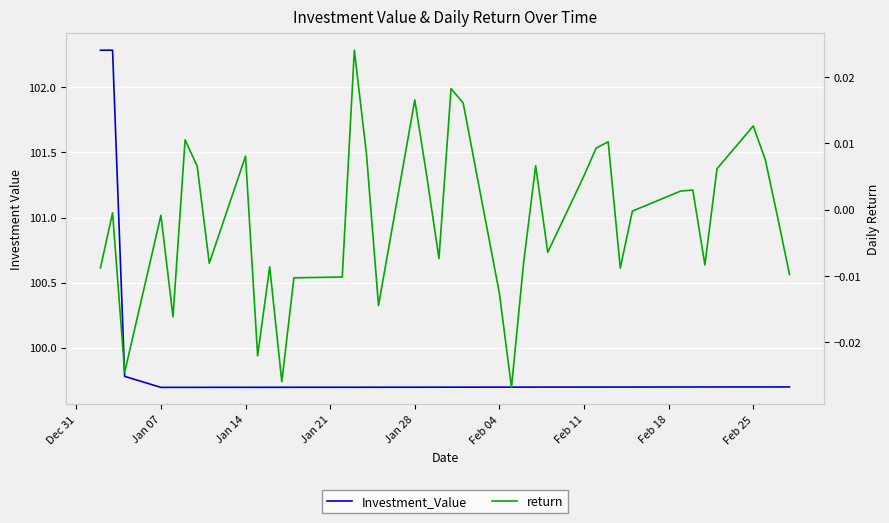

Rank the series by their average value, from lowest to highest.

return, Investment_Value